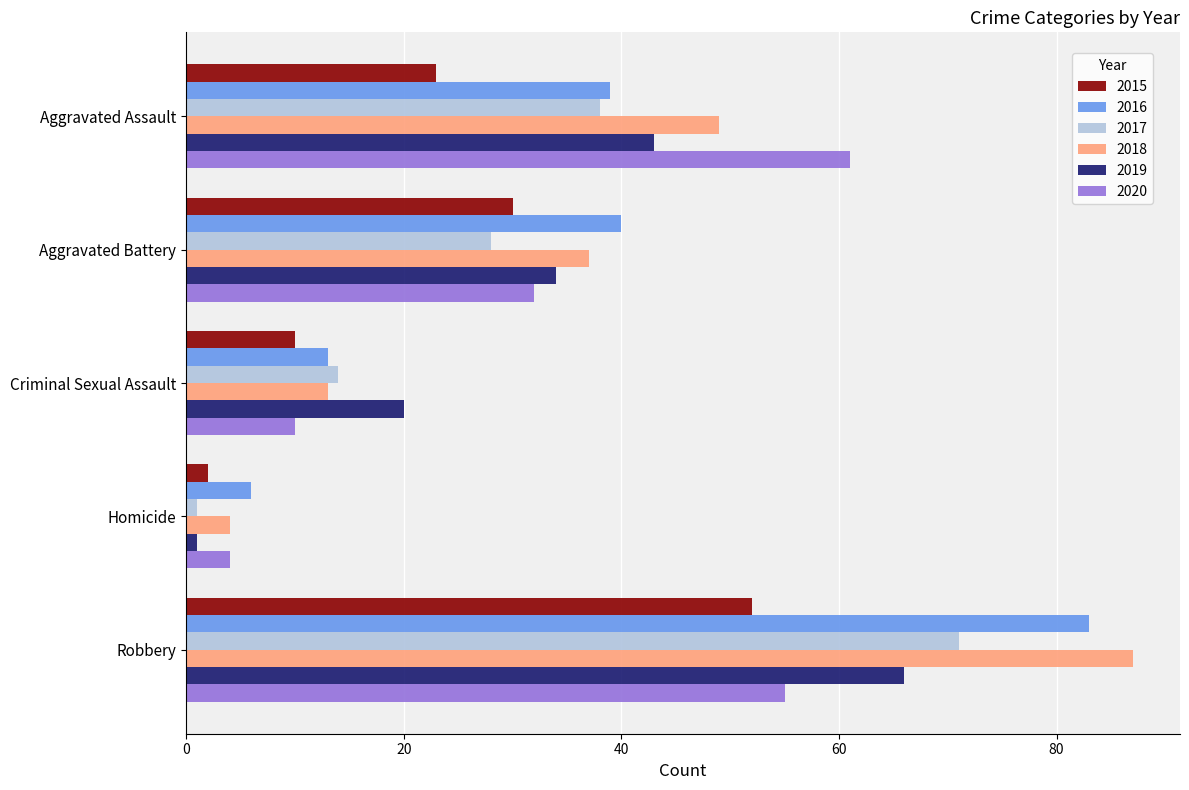

What is the spread (max minus min) of values at Criminal Sexual Assault?

10